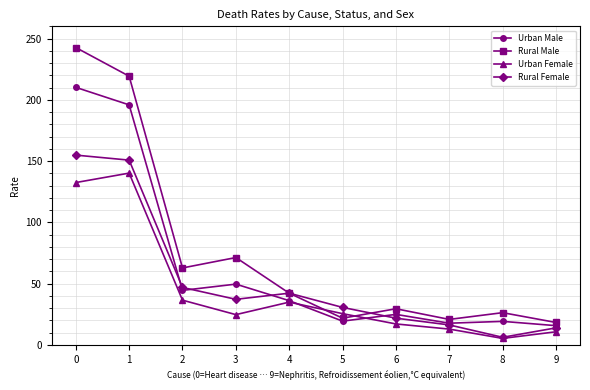

At which category does Rural Female reach its first local peak?

4